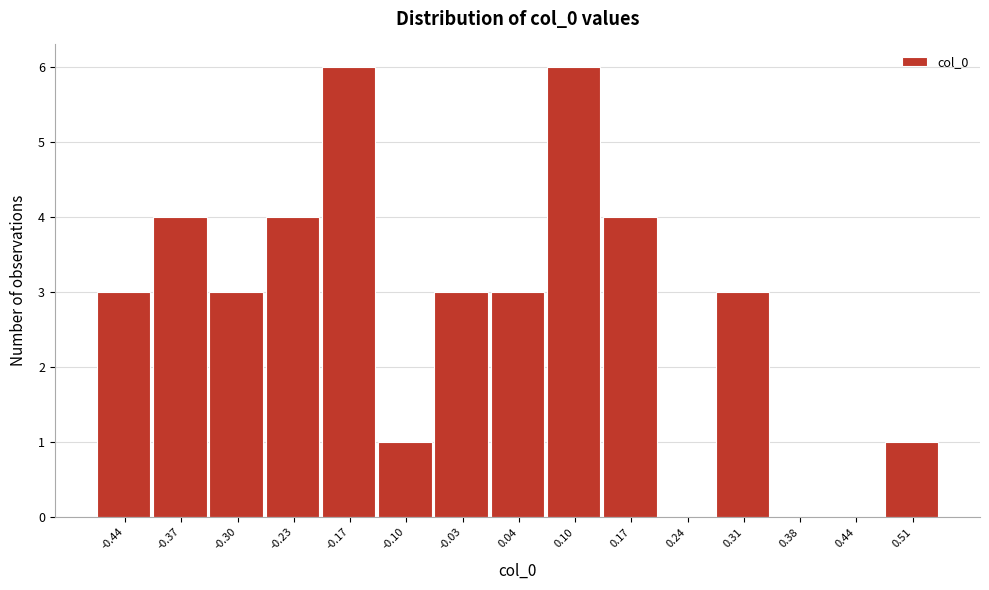

Reading left to right, list all the values displayed in this chart.

-0.44=3	-0.37=4	-0.30=3	-0.23=4	-0.17=6	-0.10=1	-0.03=3	0.04=3	0.10=6	0.17=4	0.24=0	0.31=3	0.38=0	0.44=0	0.51=1